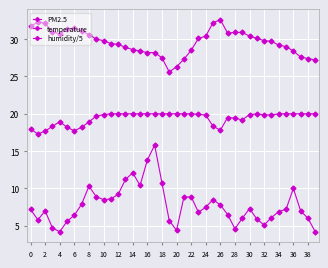

How many interior local peaks does the temperature series have?

3